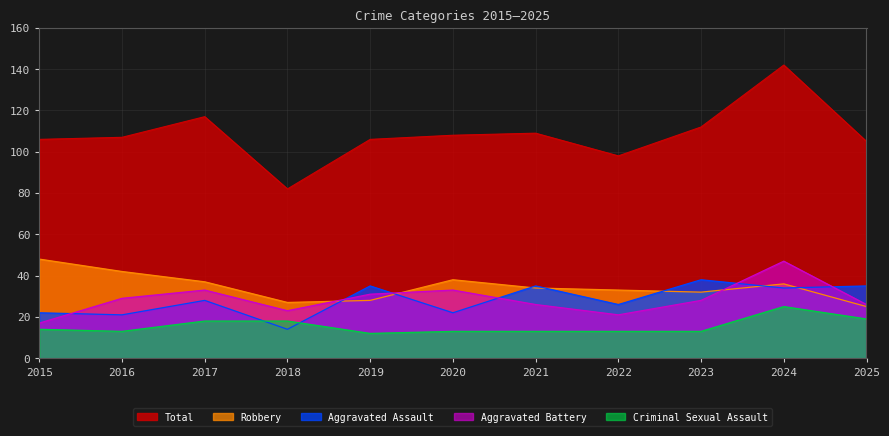

What are all the series names shown in the legend?

Total, Robbery, Aggravated Assault, Aggravated Battery, Criminal Sexual Assault